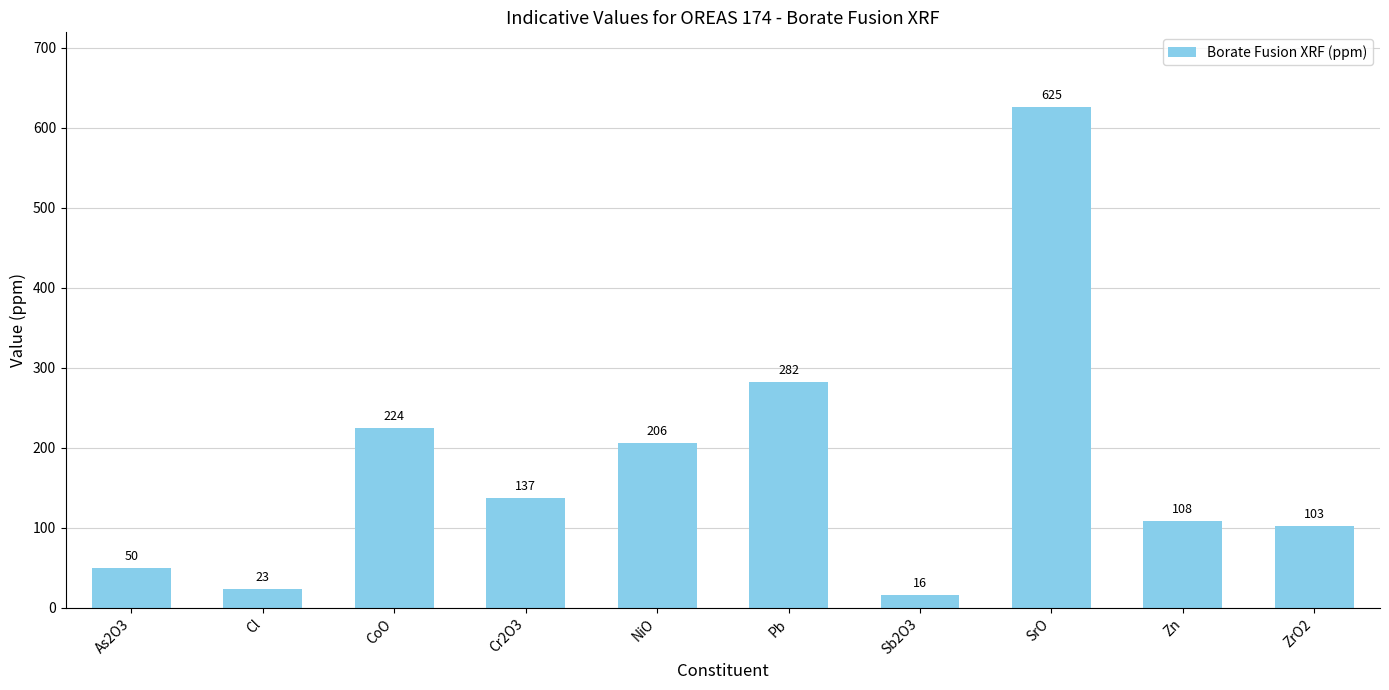

What is the label of the 9th bar from the left?

Zn